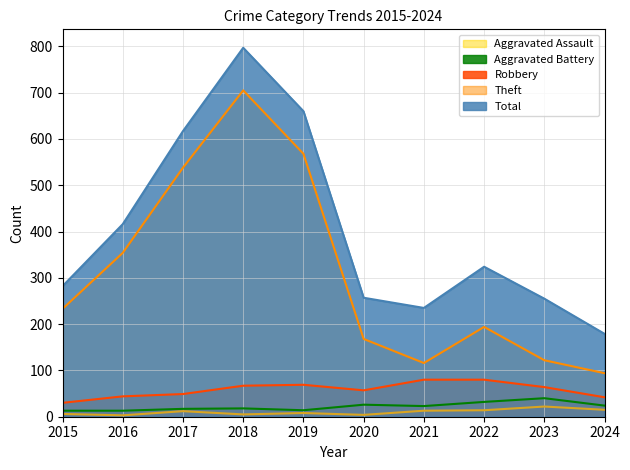

Which series has the largest total across all categories?

Total